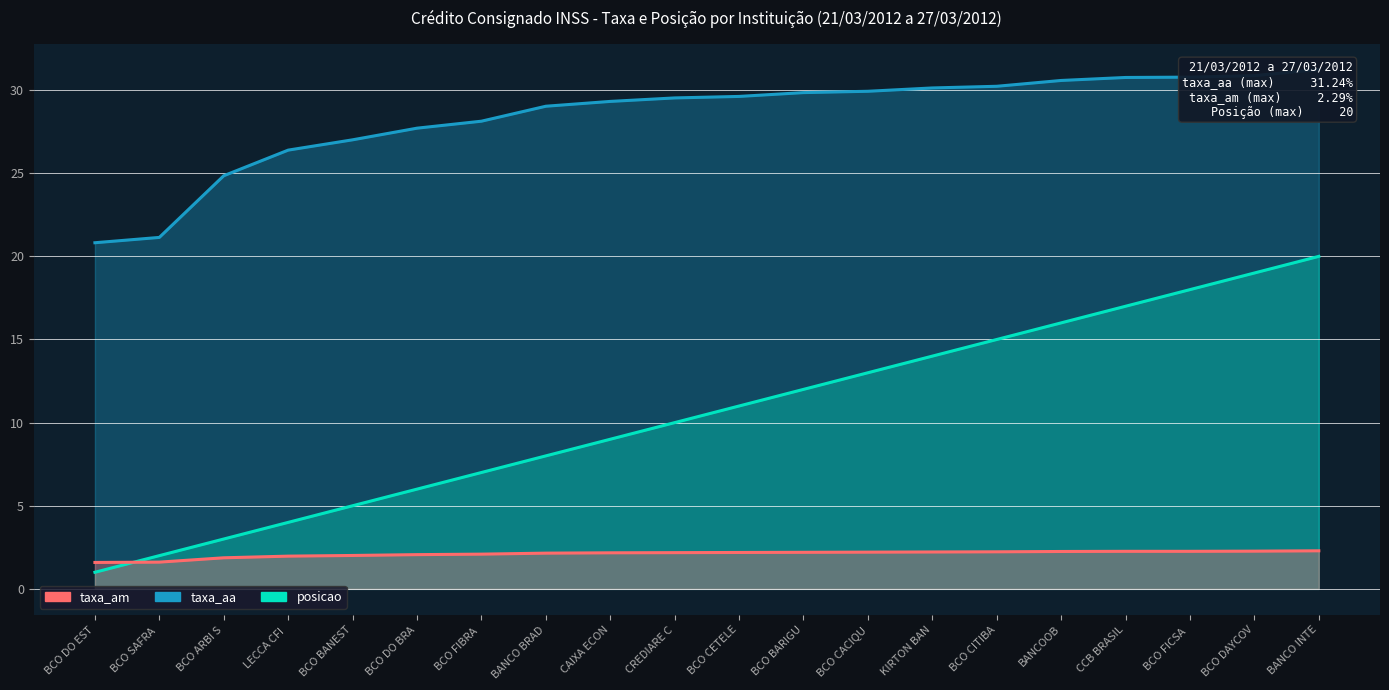

What is the difference between the posicao values at KIRTON BAN and BCO DO BRA?

8.0